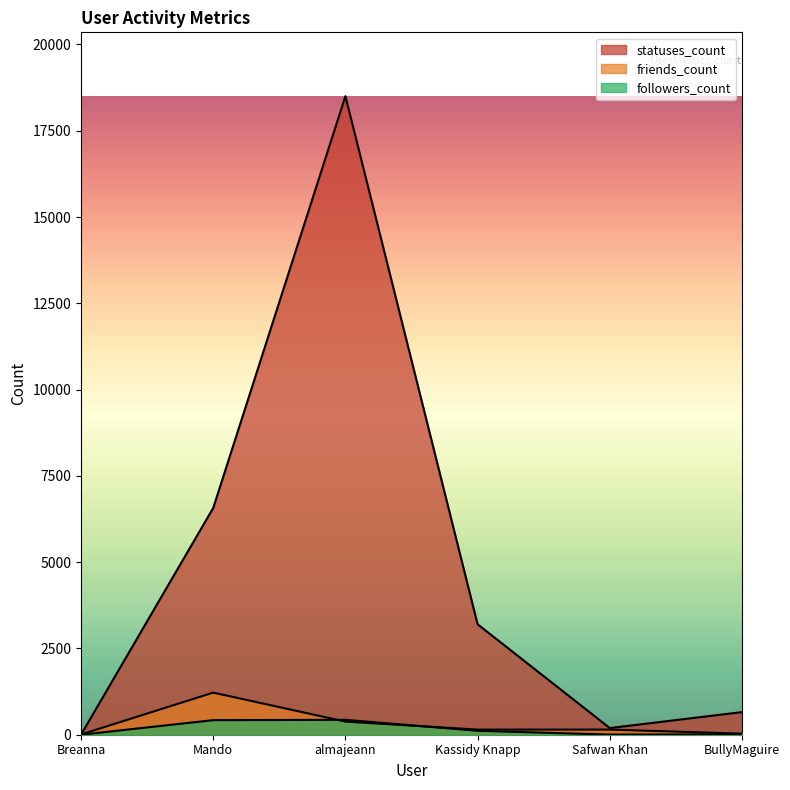

At BullyMaguire, list the series in order from smallest to largest.

followers_count, friends_count, statuses_count